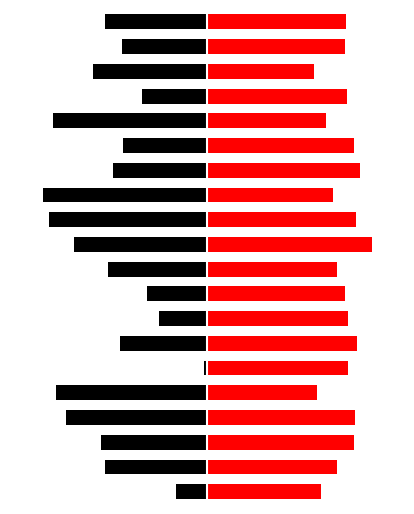

Reading right to left, transcribe all the data shown in this chart.

Black (left): 19=-6.2	18=-5.2	17=-6.9	16=-4.0	15=-9.4	14=-5.1	13=-5.7	12=-10.0	11=-9.6	10=-8.1	9=-6.1	8=-3.6	7=-2.9	6=-5.3	5=-0.2	4=-9.2	3=-8.6	2=-6.5	1=-6.2	0=-1.9
Red (right): 19=8.5	18=8.4	17=6.5	16=8.5	15=7.3	14=8.9	13=9.3	12=7.6	11=9.1	10=10.0	9=7.9	8=8.4	7=8.6	6=9.1	5=8.5	4=6.7	3=9.0	2=8.9	1=7.9	0=6.9